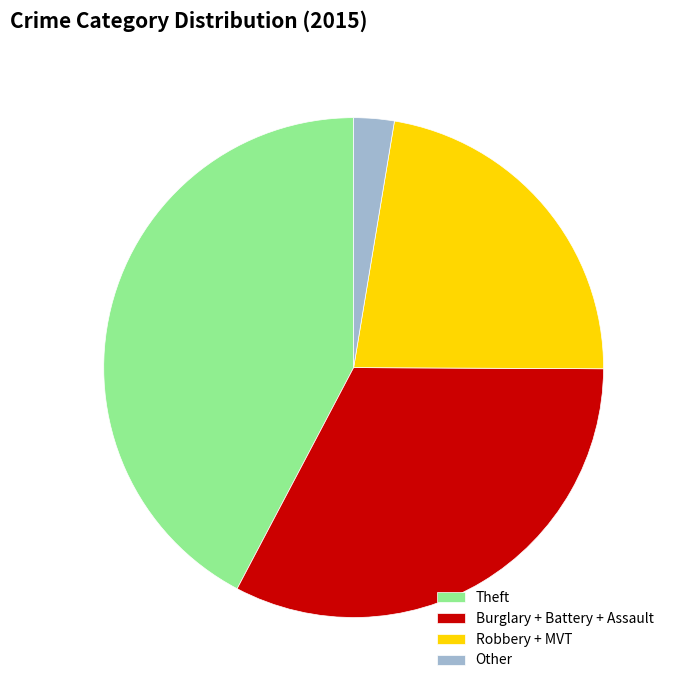

Is it true that Theft is 42% of the pie?

True